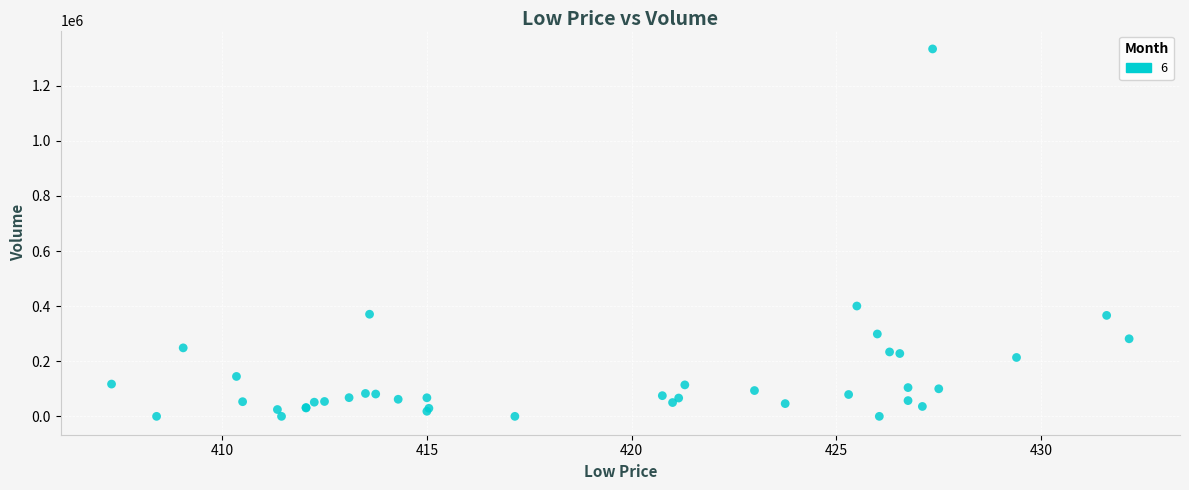

What Y value in the scatter plot is closest to 666641?

400352